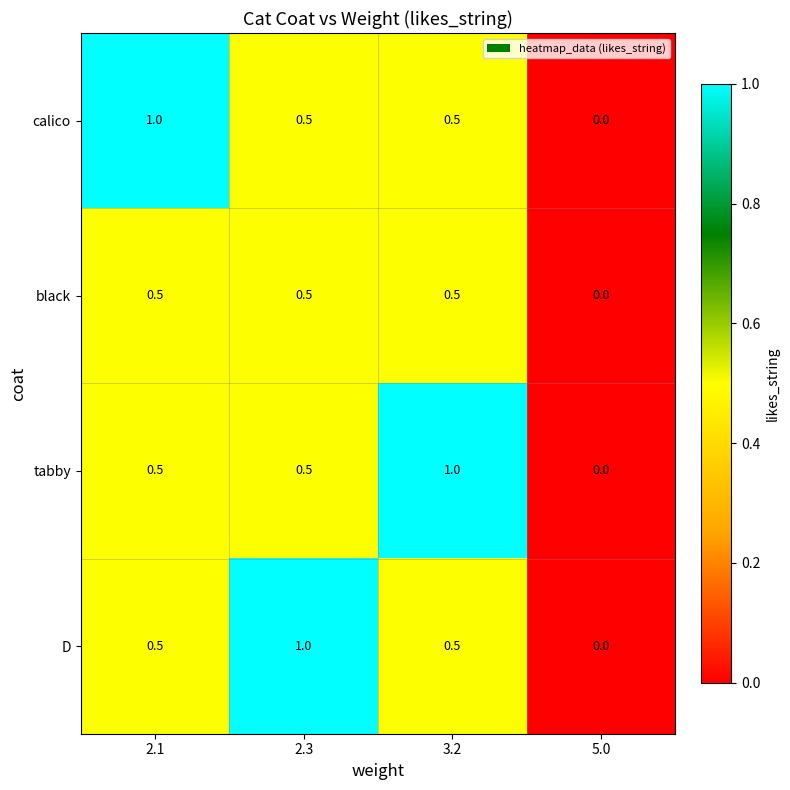

How many tabby values are between 0 and 1?

4